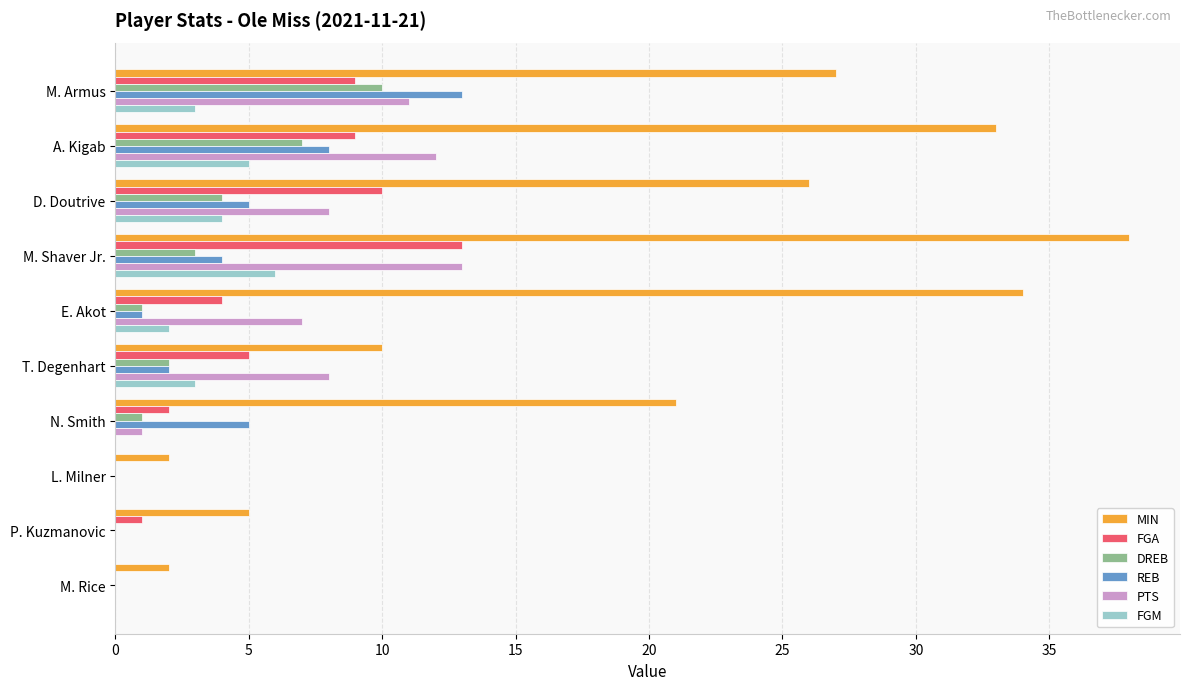

Between E. Akot and P. Kuzmanovic, which series saw the biggest shift?

MIN